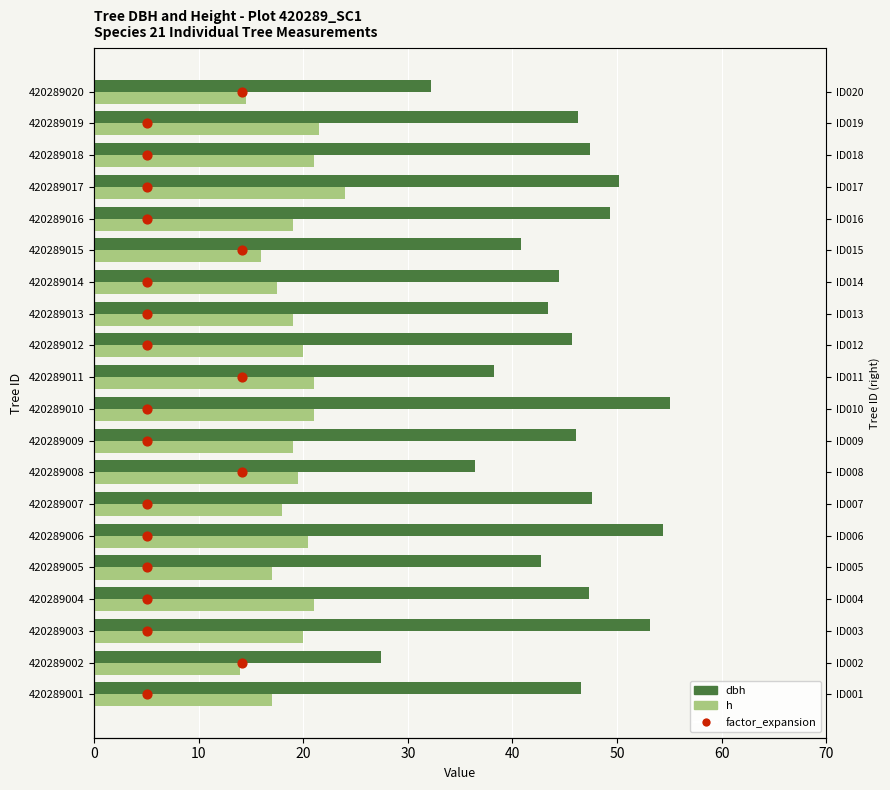

Which series contains the lowest Y value?

factor_expansion